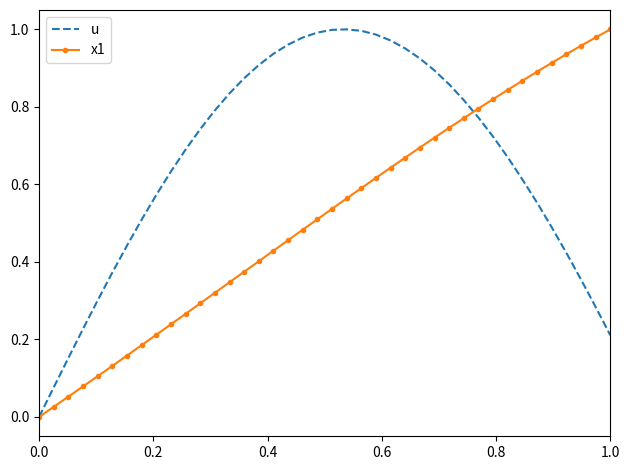

Rank the series by their average value, from highest to lowest.

u, x1